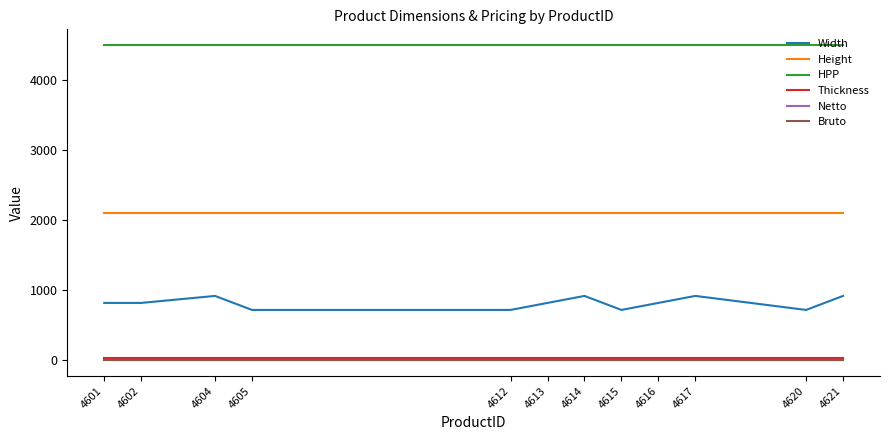

How many lines are shown in the chart?

6